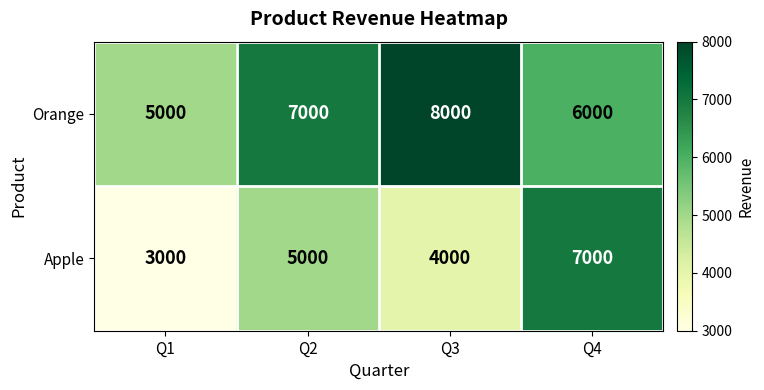

What is the difference between the Orange values at Q4 and Q2?

1000